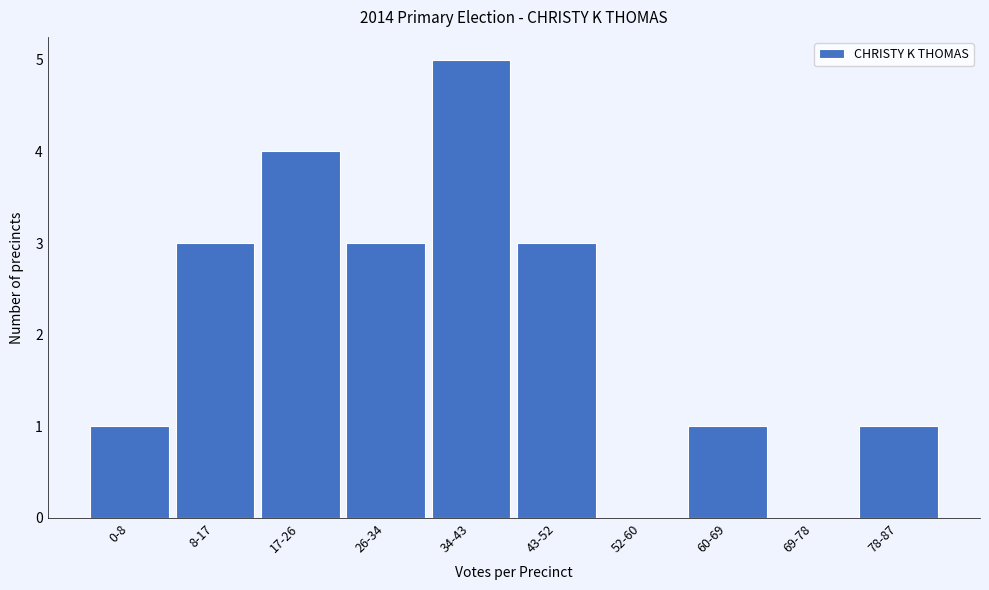

Reading left to right, extract all data points from this chart.

0-8=1	8-17=3	17-26=4	26-34=3	34-43=5	43-52=3	52-60=0	60-69=1	69-78=0	78-87=1